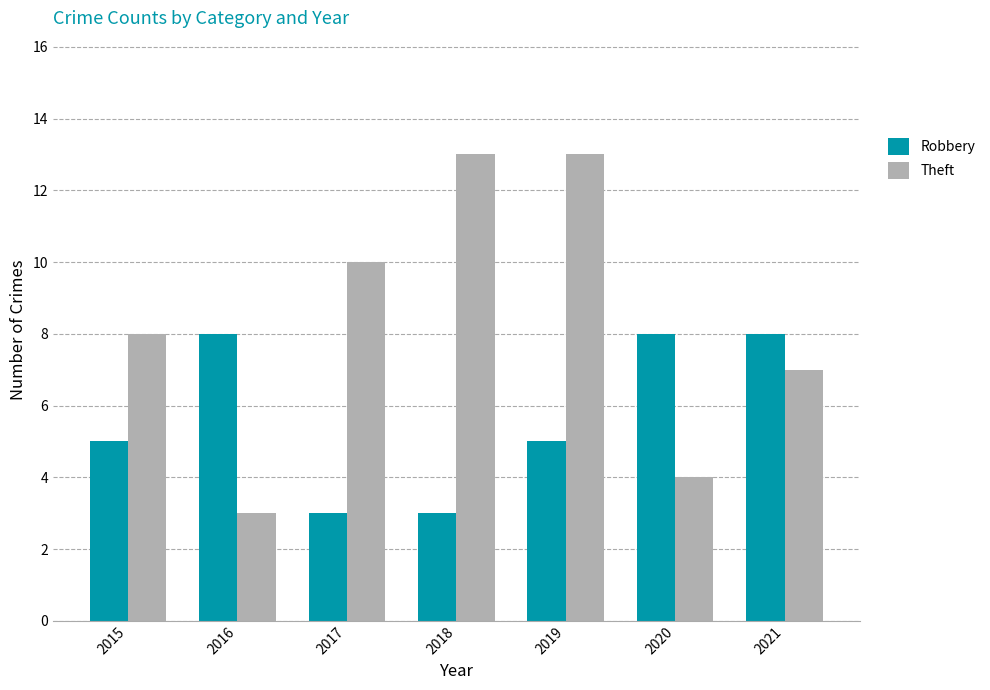

Is it true that Theft equals 10 at 2017?

True